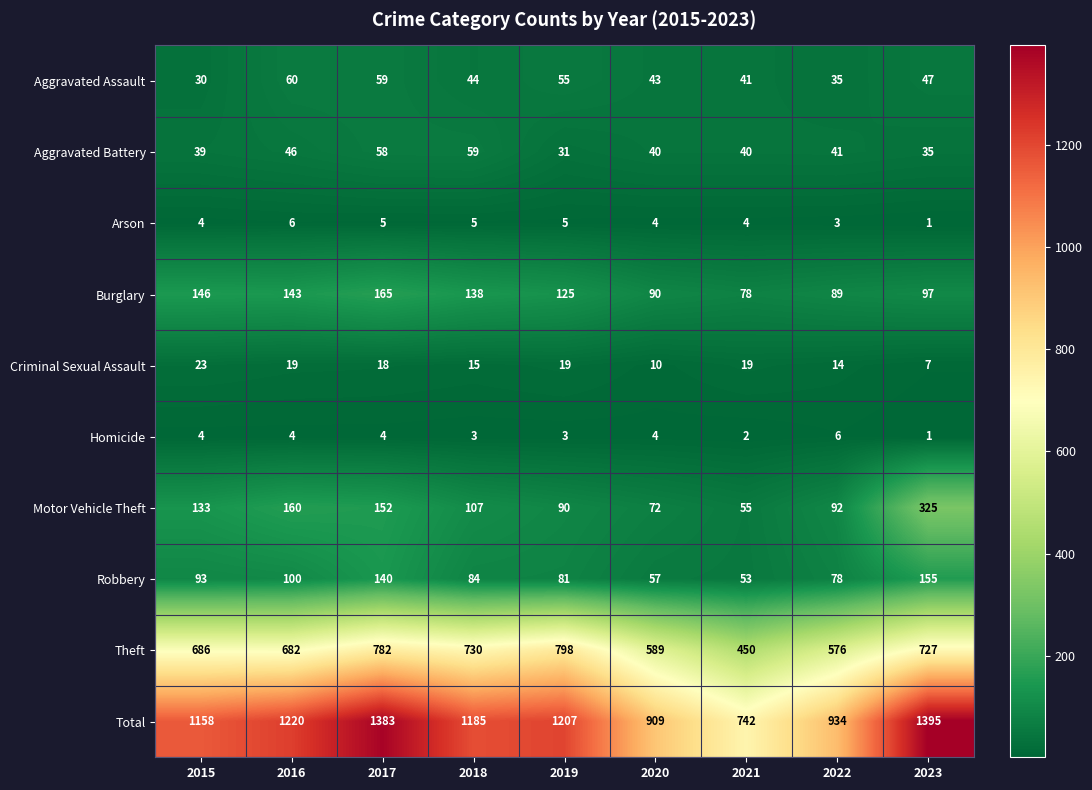

At which label is Motor Vehicle Theft closest to 190?

2016